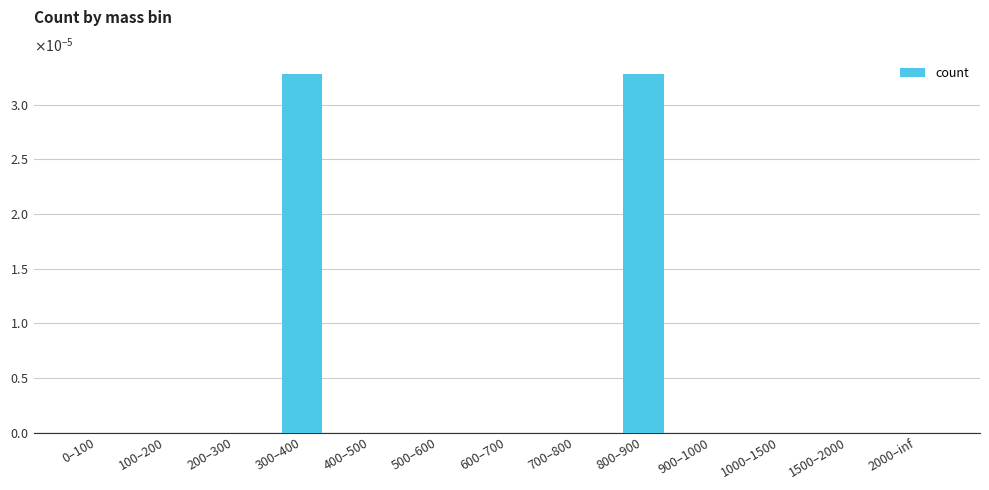

Which has a higher value, 200–300 or 600–700?

200–300